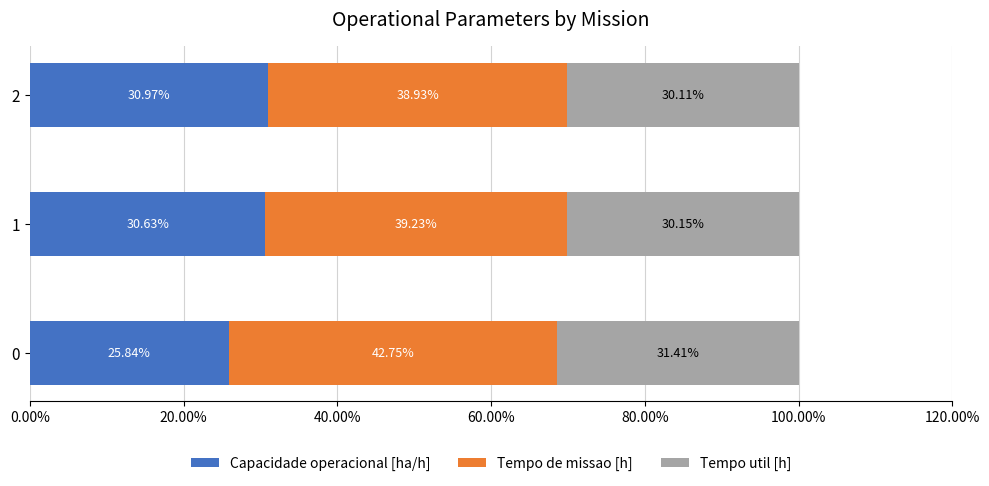

Rank the categories by Capacidade operacional [ha/h] value from highest to lowest.

2, 1, 0